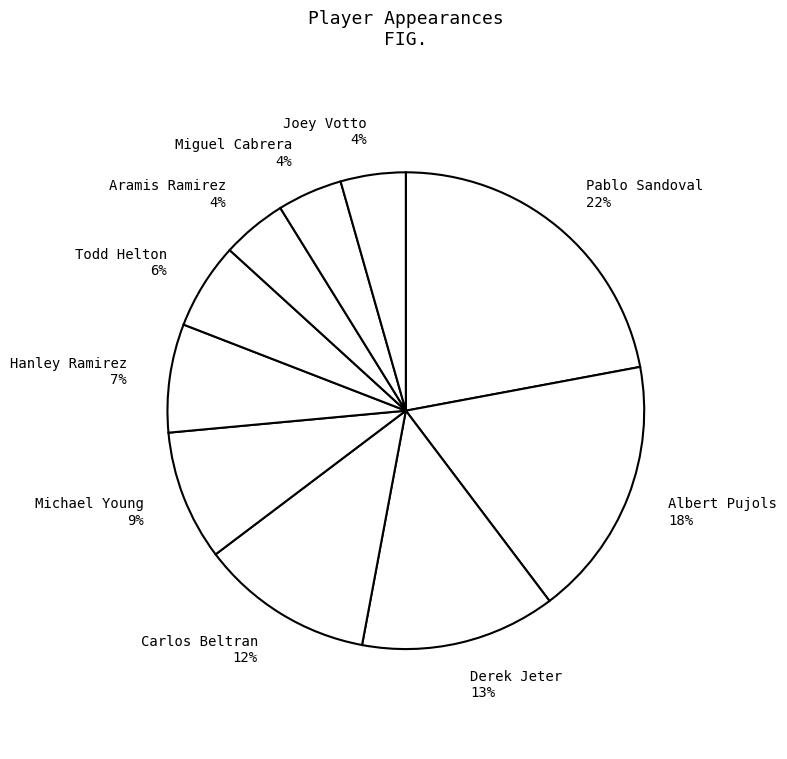

The Miguel Cabrera slice represents 4% of the pie. True or false?

True